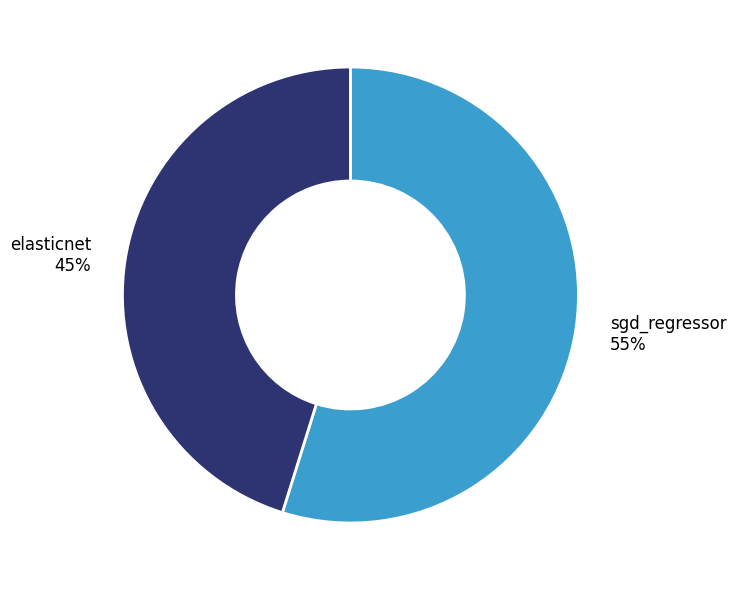

Combined, do sgd_regressor and elasticnet account for over 50%?

Yes